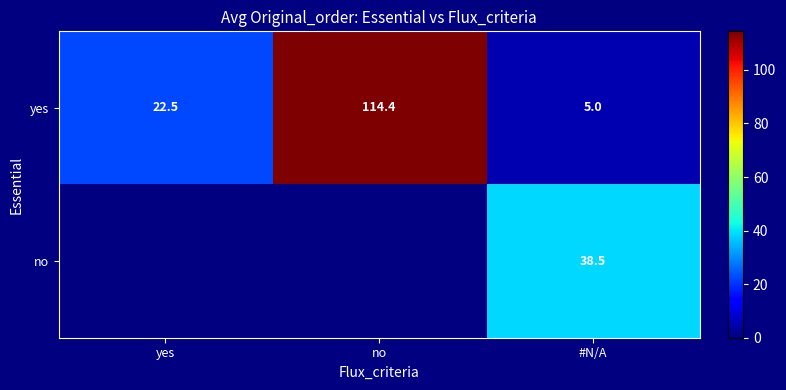

What is the difference between the maximum and second lowest values in the yes series?

91.9